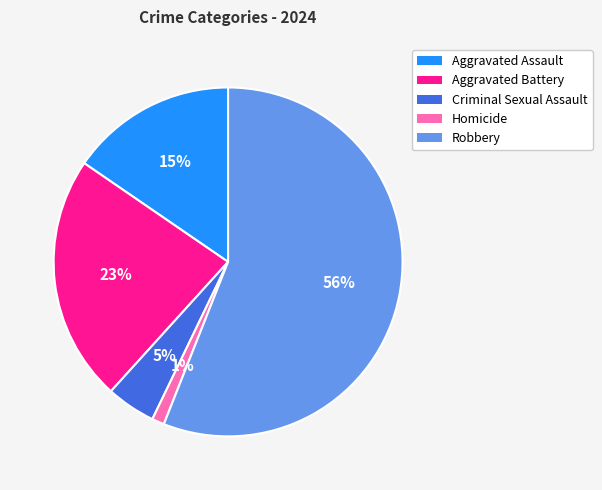

How many slices are in this pie chart?

5